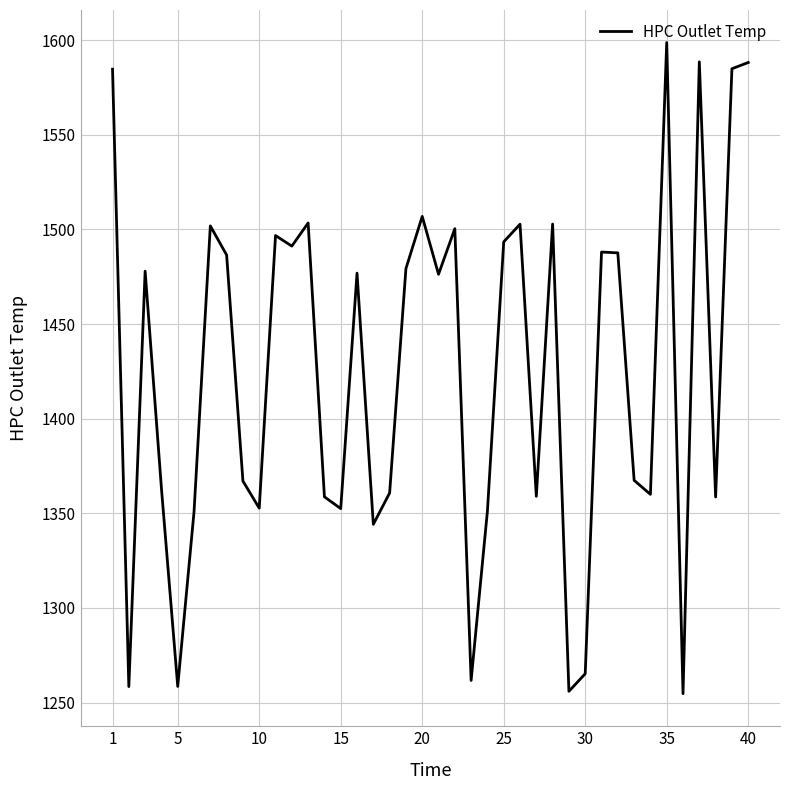

What is the minimum value shown in the chart?

1254.7